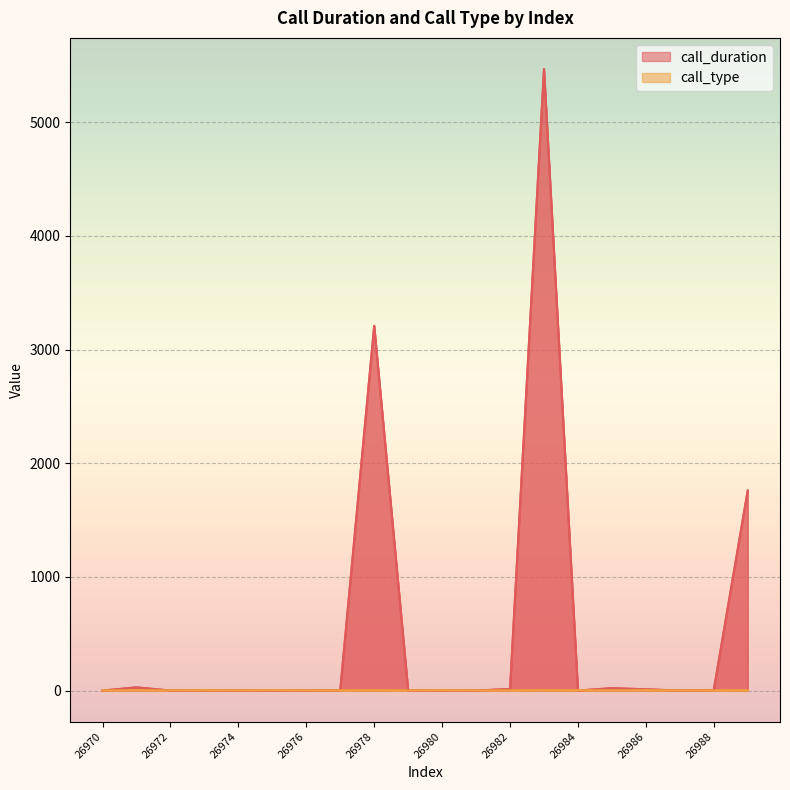

What is the difference between the highest and lowest values at 26989?

1756